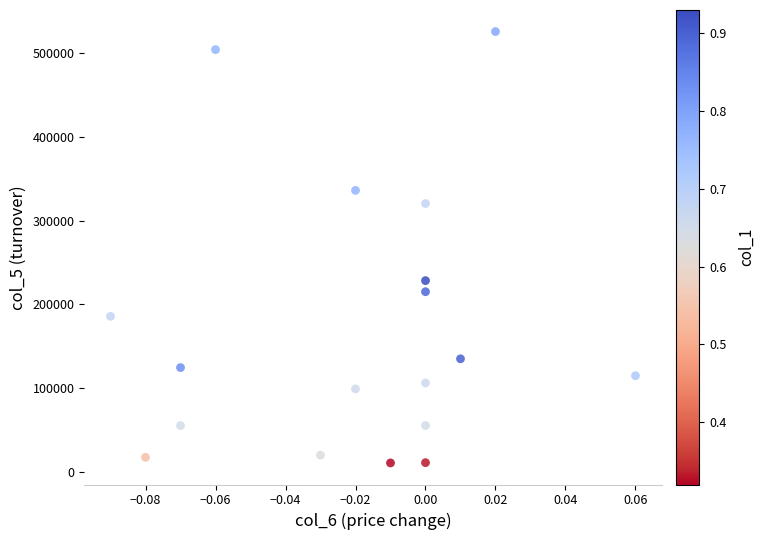

What Y value in the scatter plot is closest to 268290?

228420